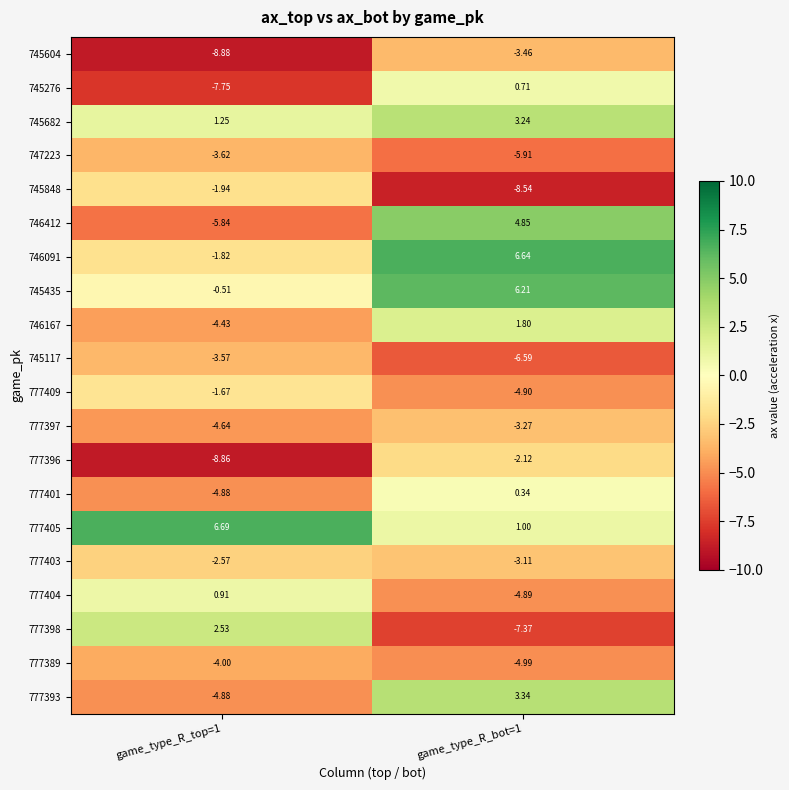

Is the value of 745682 at game_type_R_top=1 greater than the value of 746167 at game_type_R_bot=1?

No